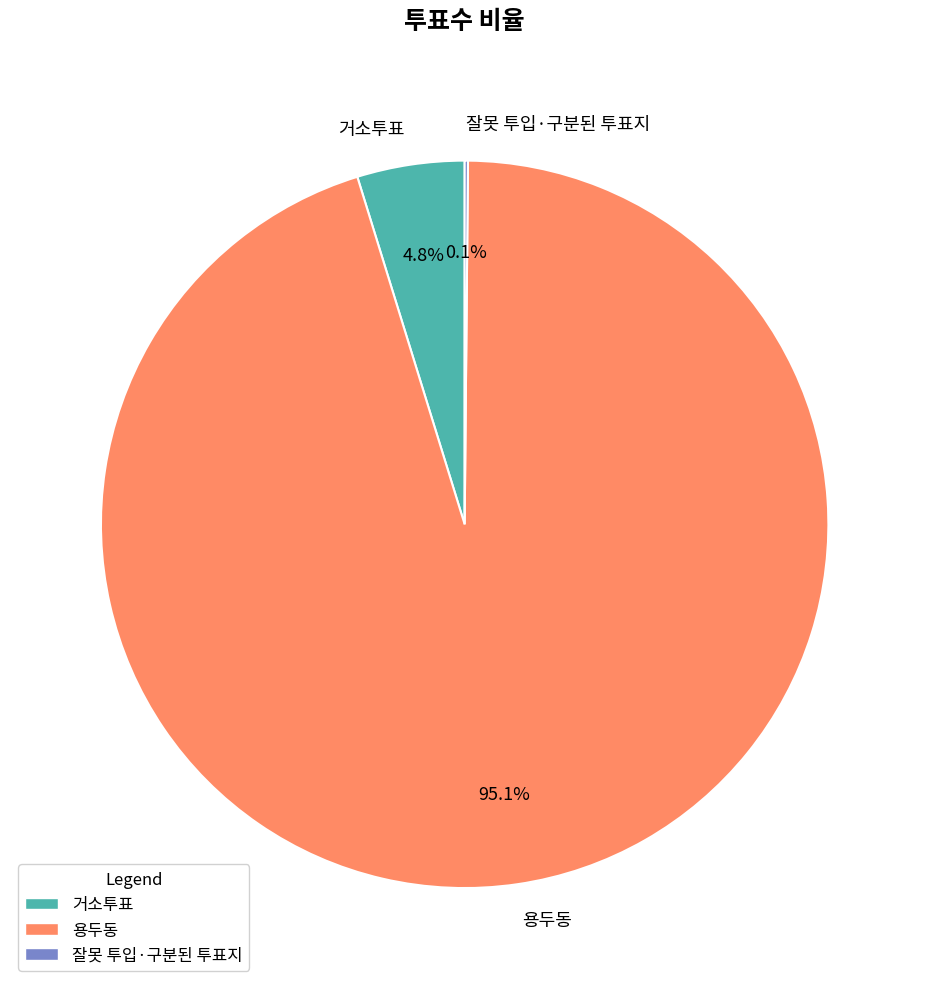

What is the largest slice in the pie chart?

용두동